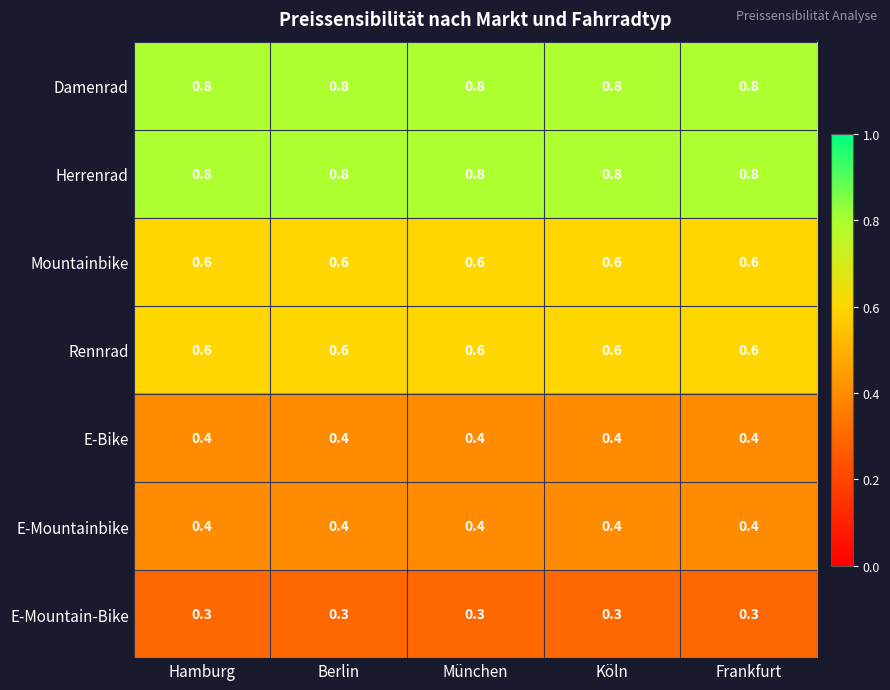

True or false: E-Mountainbike has a value of 0.4 at Köln.

True